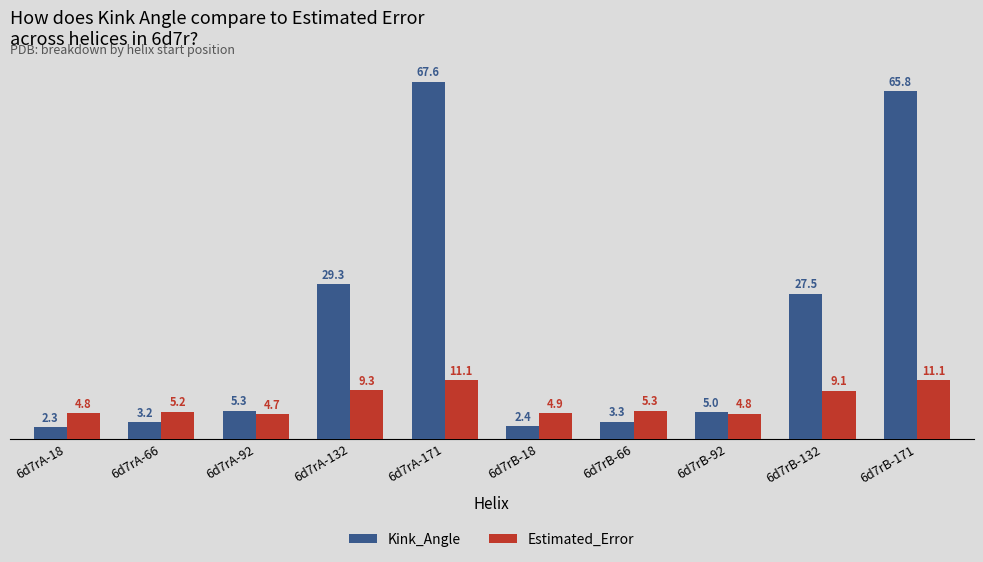

What is the approximate value of Kink_Angle at 6d7rA-132?

29.3